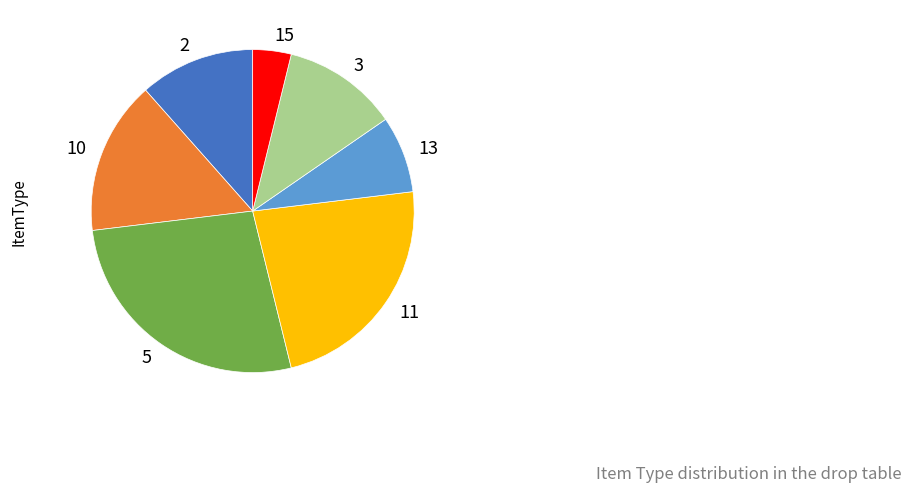

Which category has the smallest portion of the pie?

15